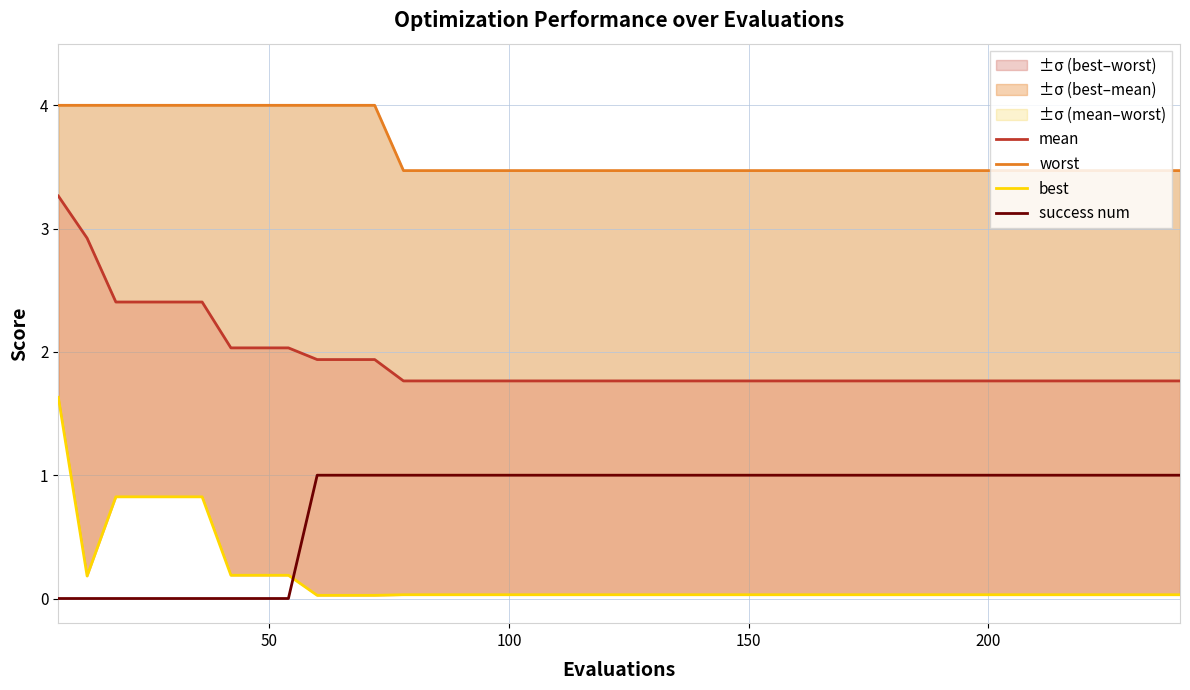

True or false: worst and success num intersect in this chart.

False